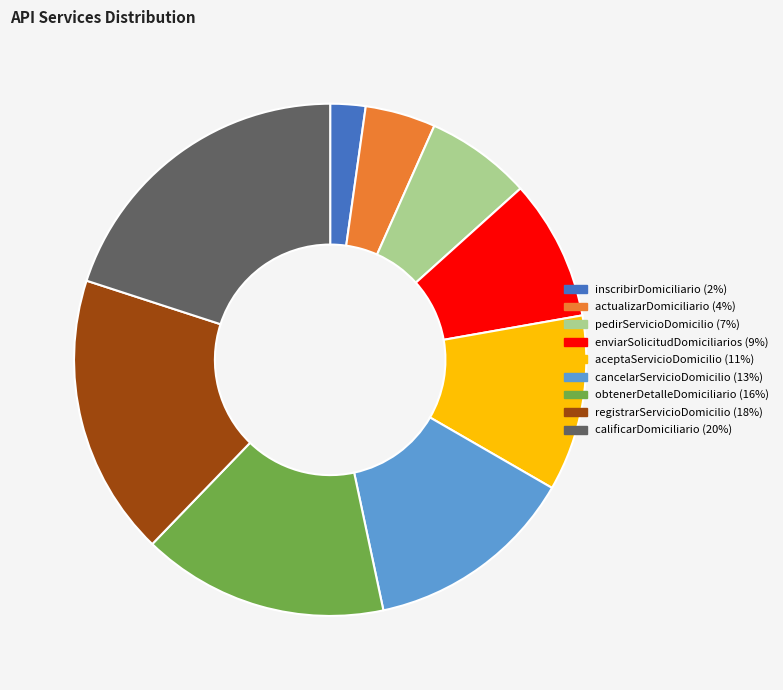

Does inscribirDomiciliario represent more than half of the total?

No